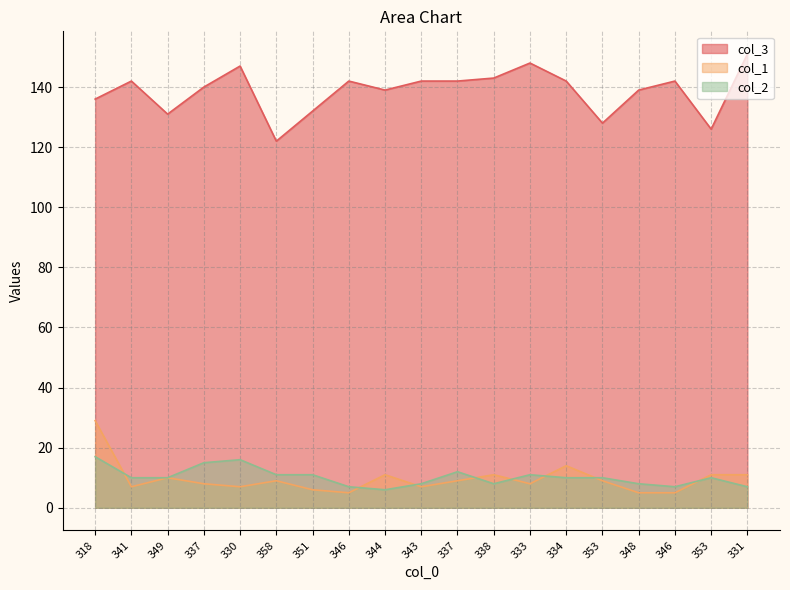

The value of col_2 at 349 is 10. True or false?

True